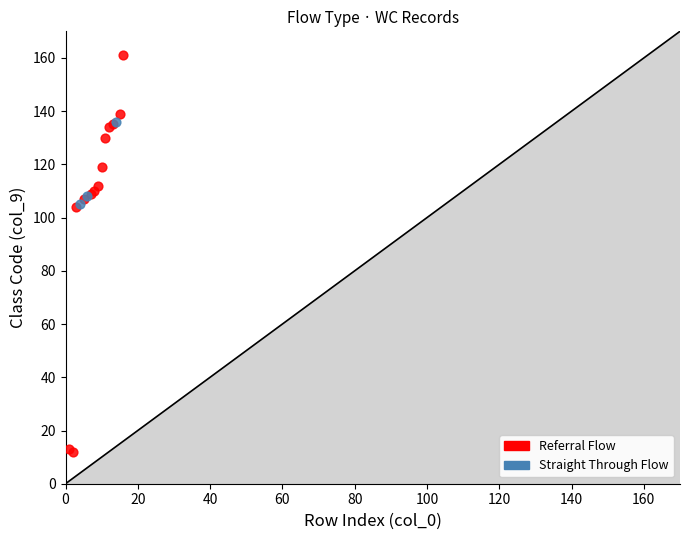

Which series contains the lowest Y value?

Referral Flow